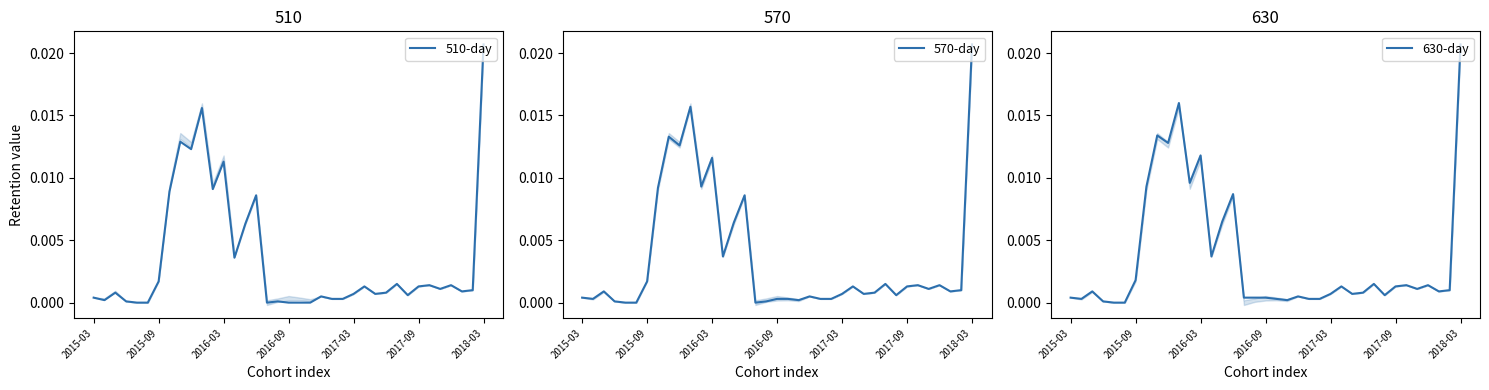

What are all the series names shown in the legend?

510-day, 570-day, 630-day